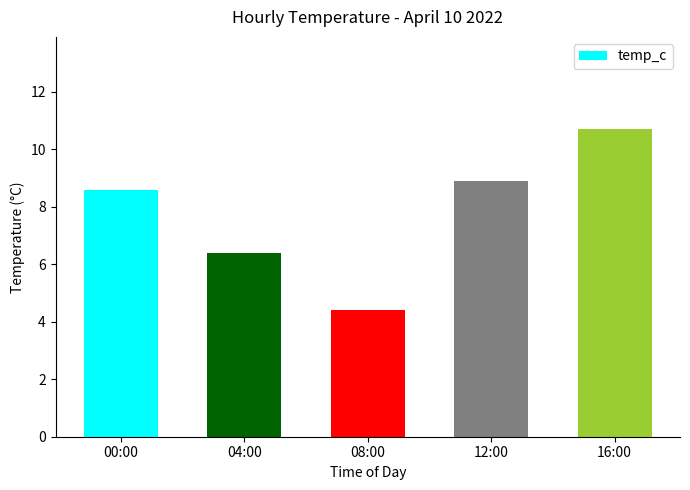

Which category has the lowest value across all series?

08:00